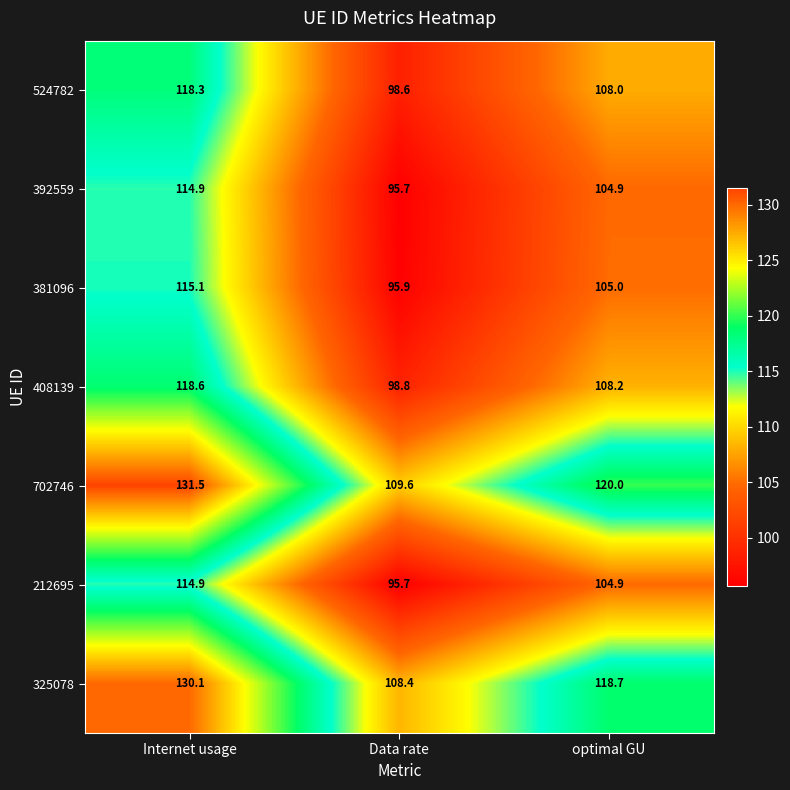

Which series has the widest spread of values?

702746